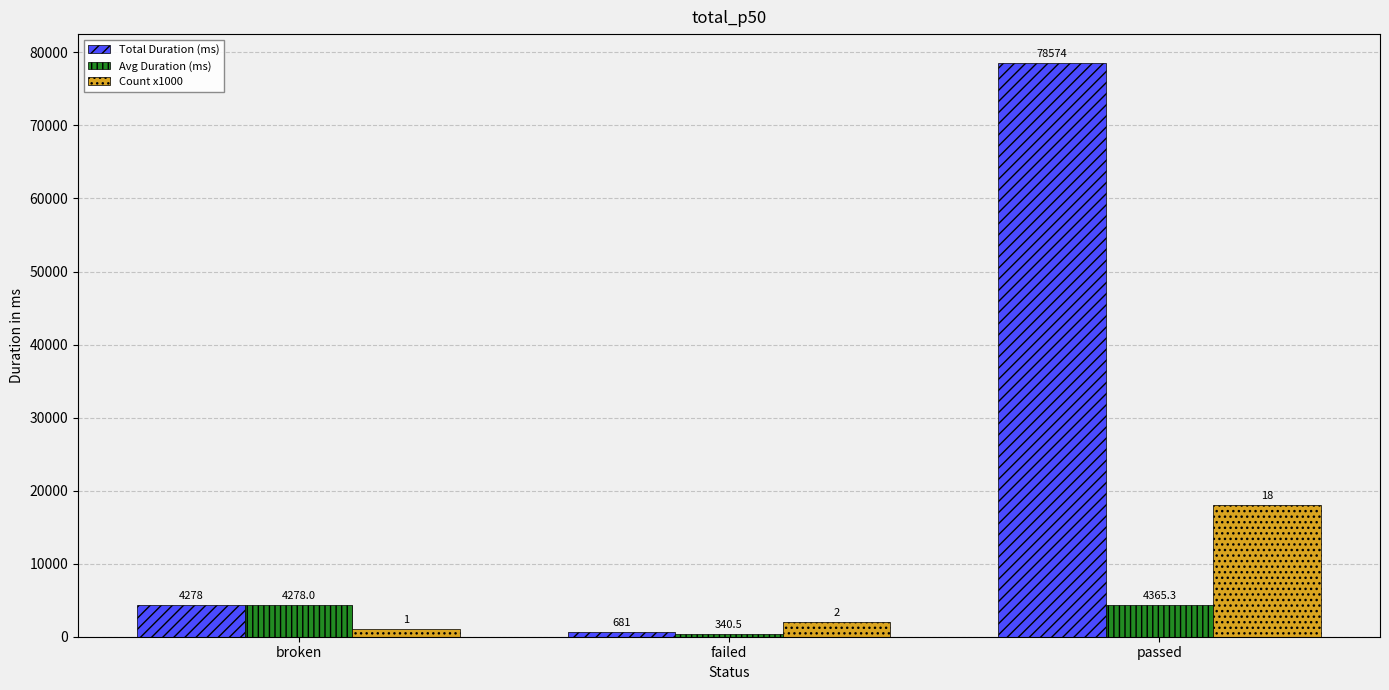

What is the sum of all Avg Duration (ms) values?

8983.8